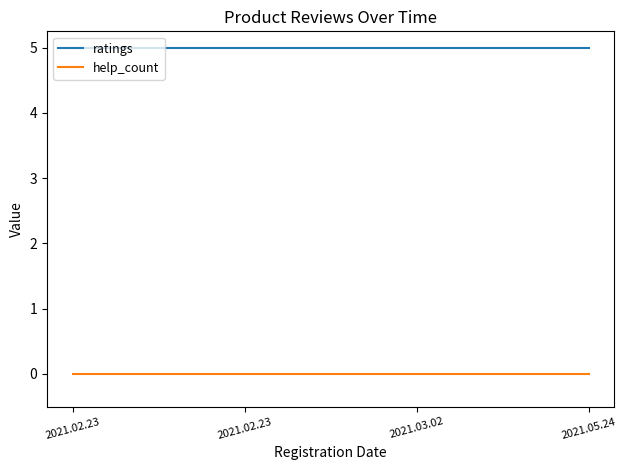

Which category has the lowest value in the help_count series?

2021.02.23